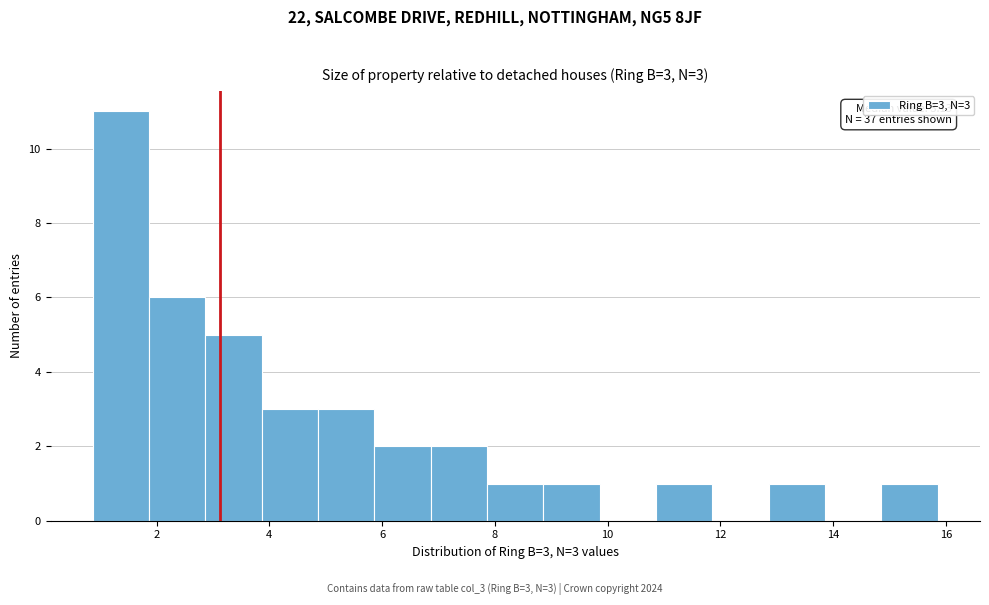

Over which range of the x-axis is the bar tallest?

0.8 to 1.8